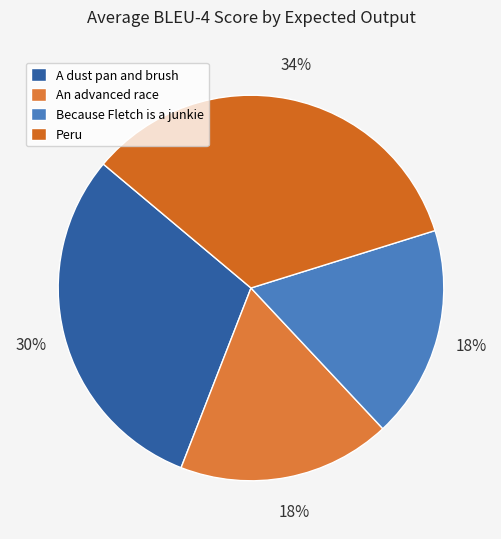

How many slices are in this pie chart?

4